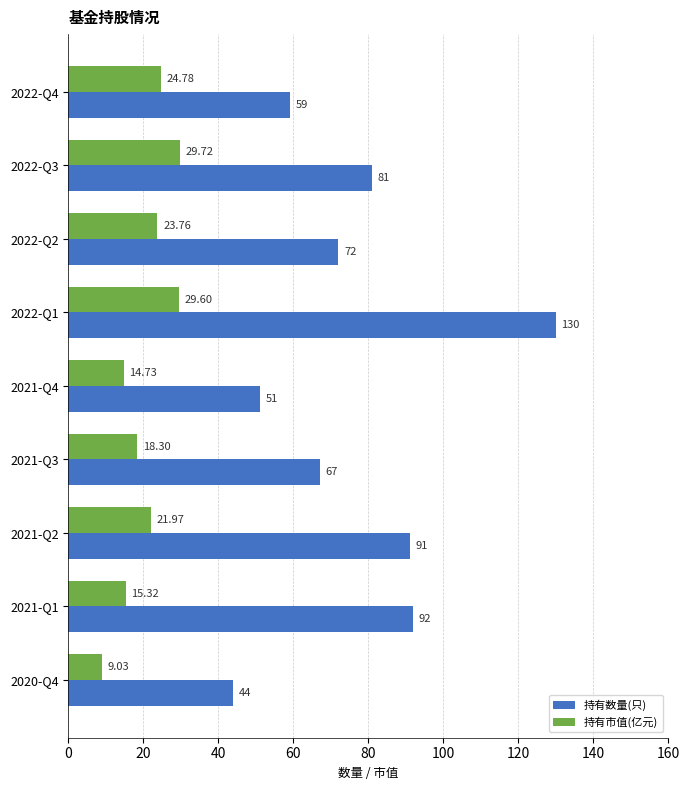

What is the lowest value of the 持有数量(只) series?

44.0